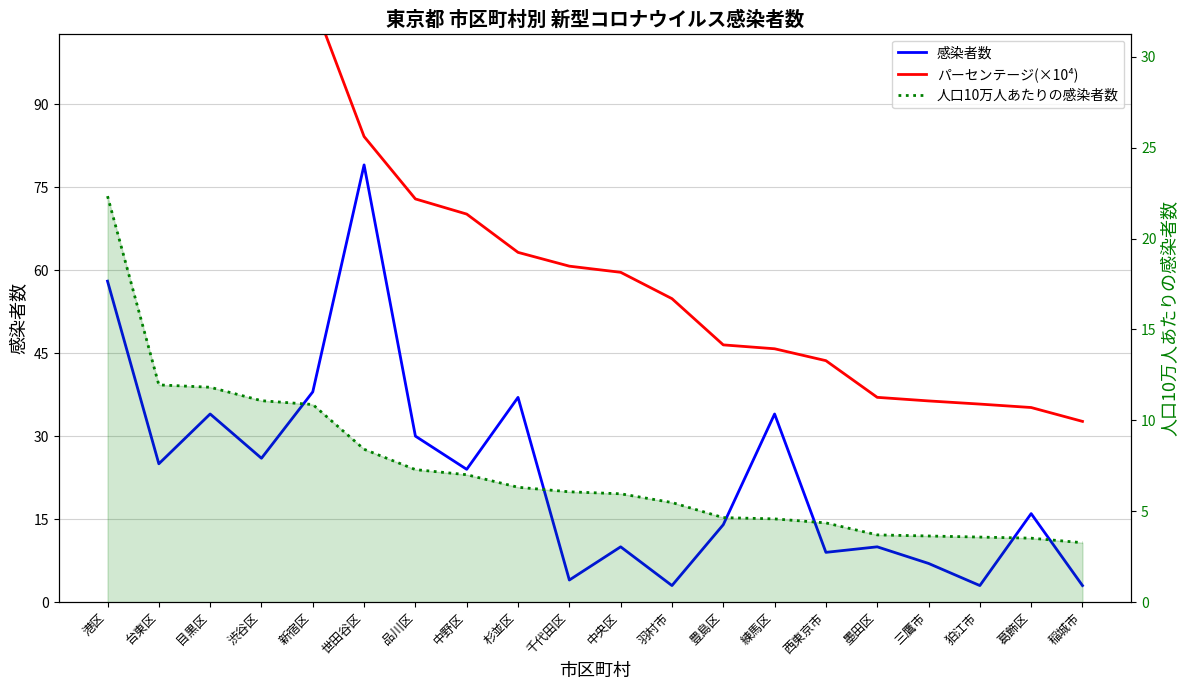

What is the sum of all 人口10万人あたりの感染者数 values?

145.9